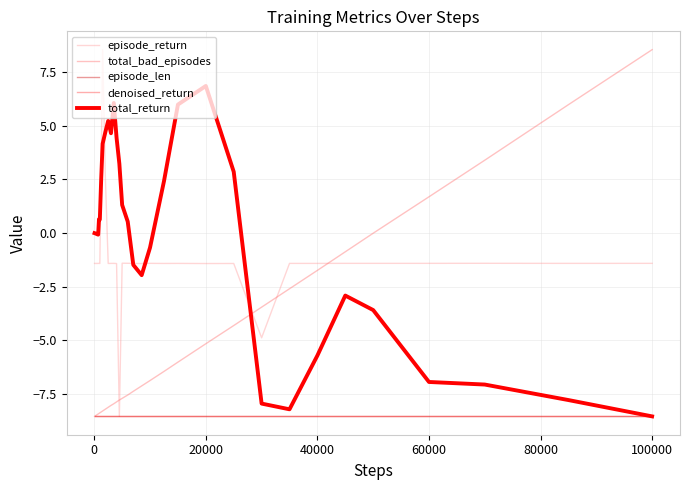

Does the chart have visible grid lines?

Yes